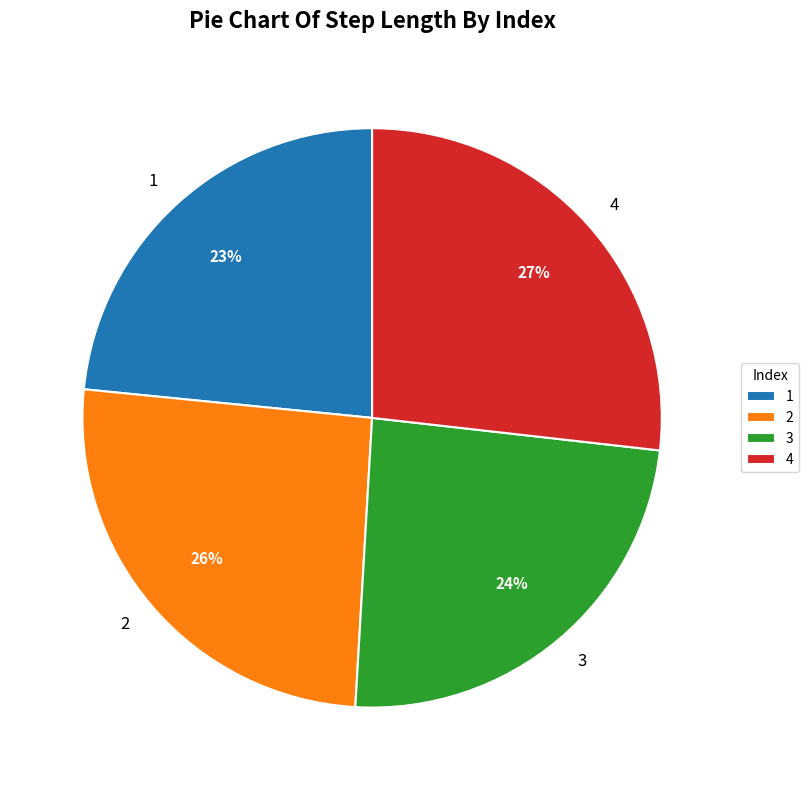

The 3 slice represents 17% of the pie. True or false?

False